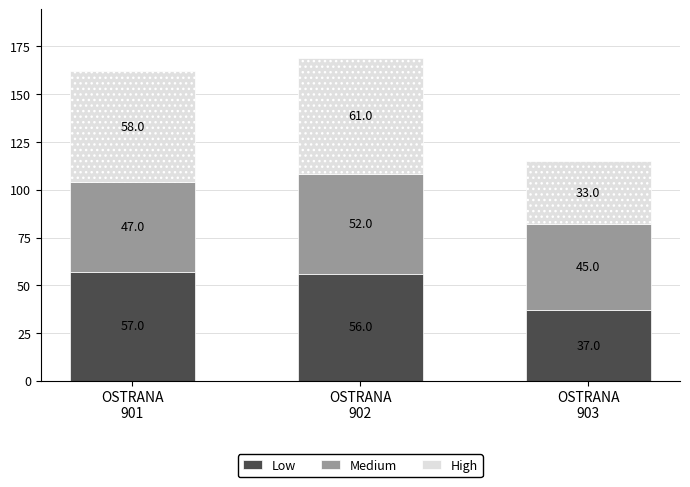

Reading right to left, transcribe the values for Low.

37	56	57